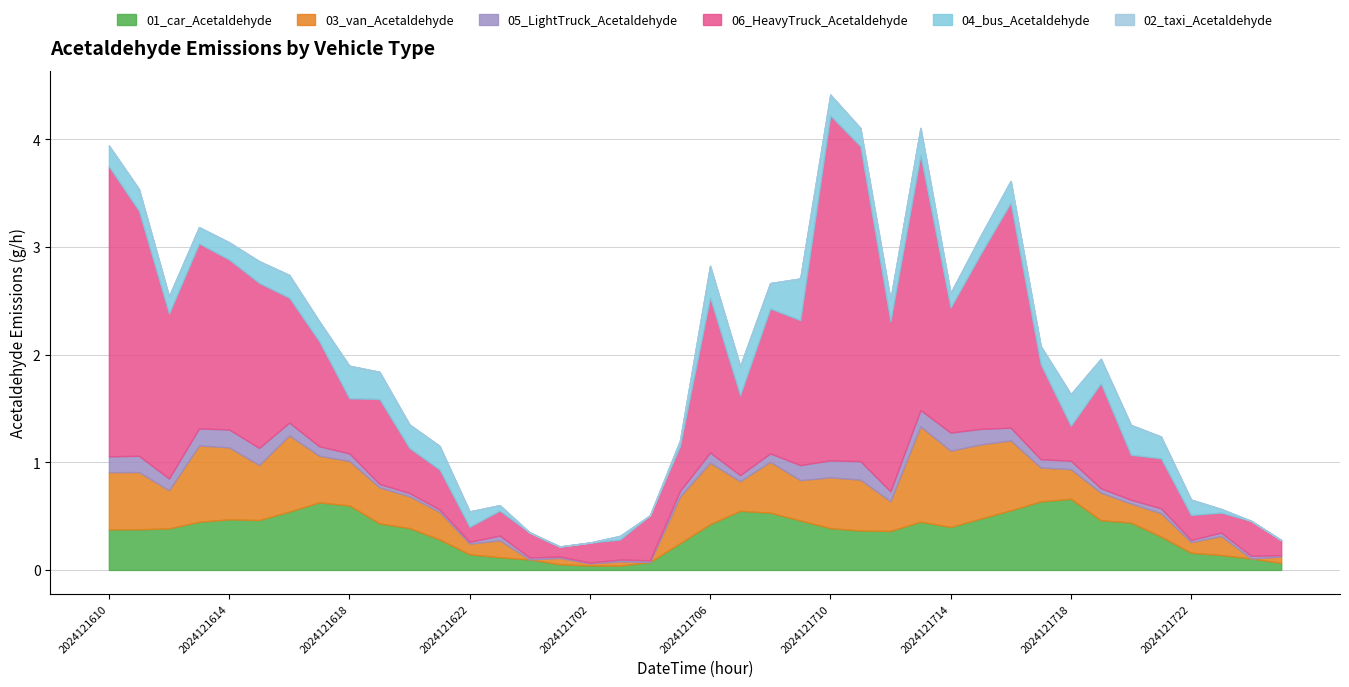

Where is 02_taxi_Acetaldehyde nearest to the value 0?

2024121701